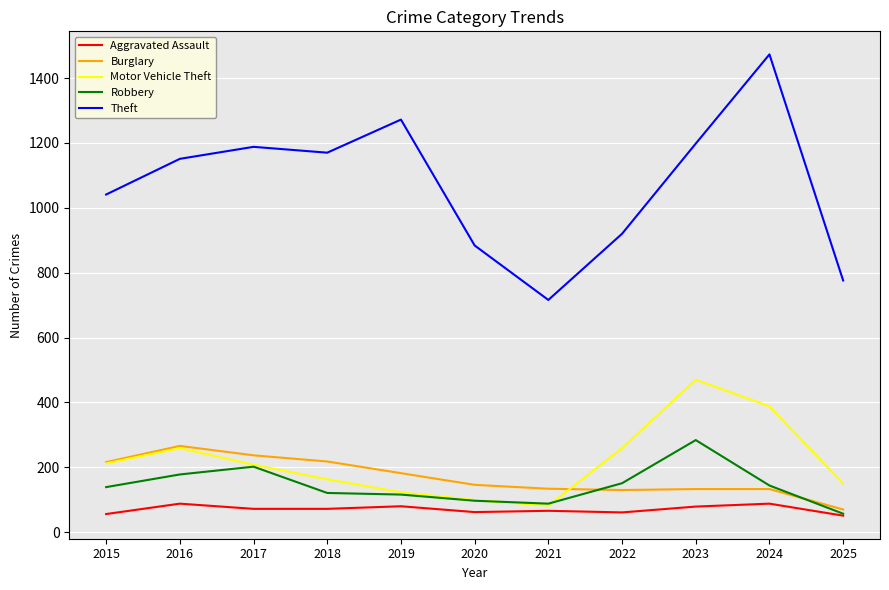

What are all the series names shown in the legend?

Aggravated Assault, Burglary, Motor Vehicle Theft, Robbery, Theft